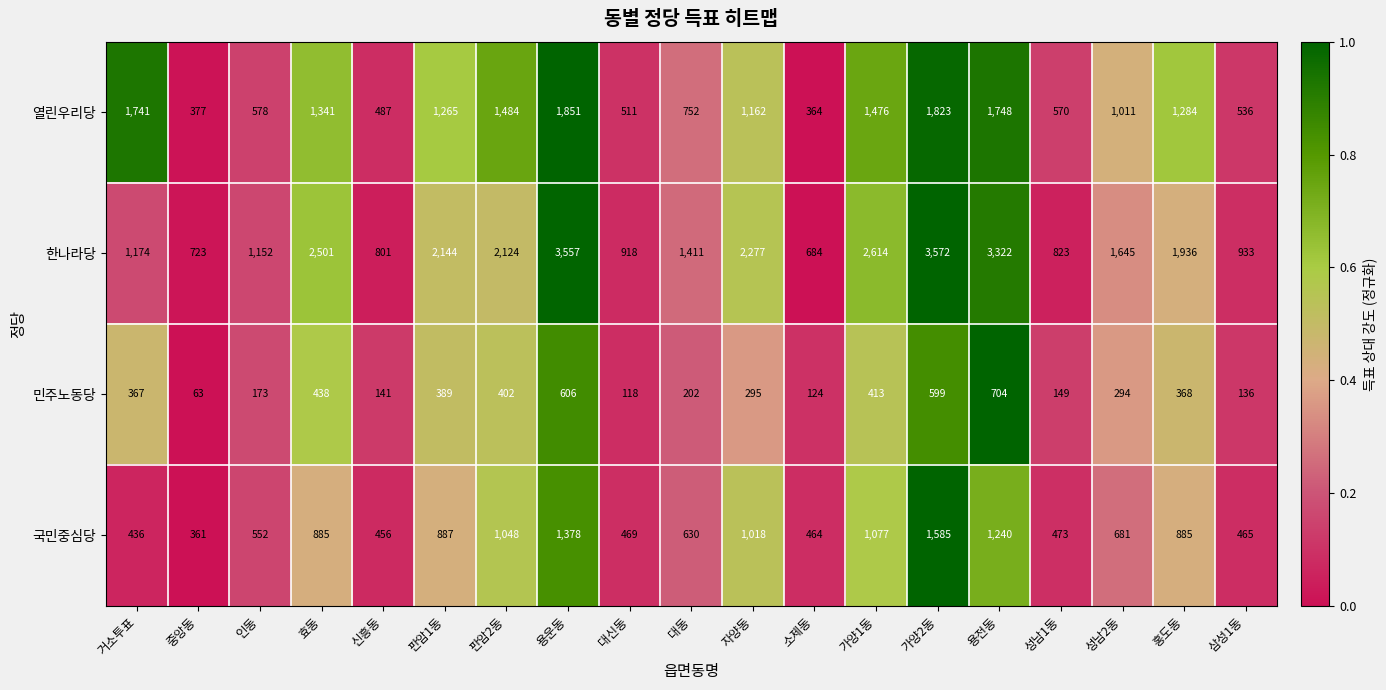

What is the smallest value displayed?

63